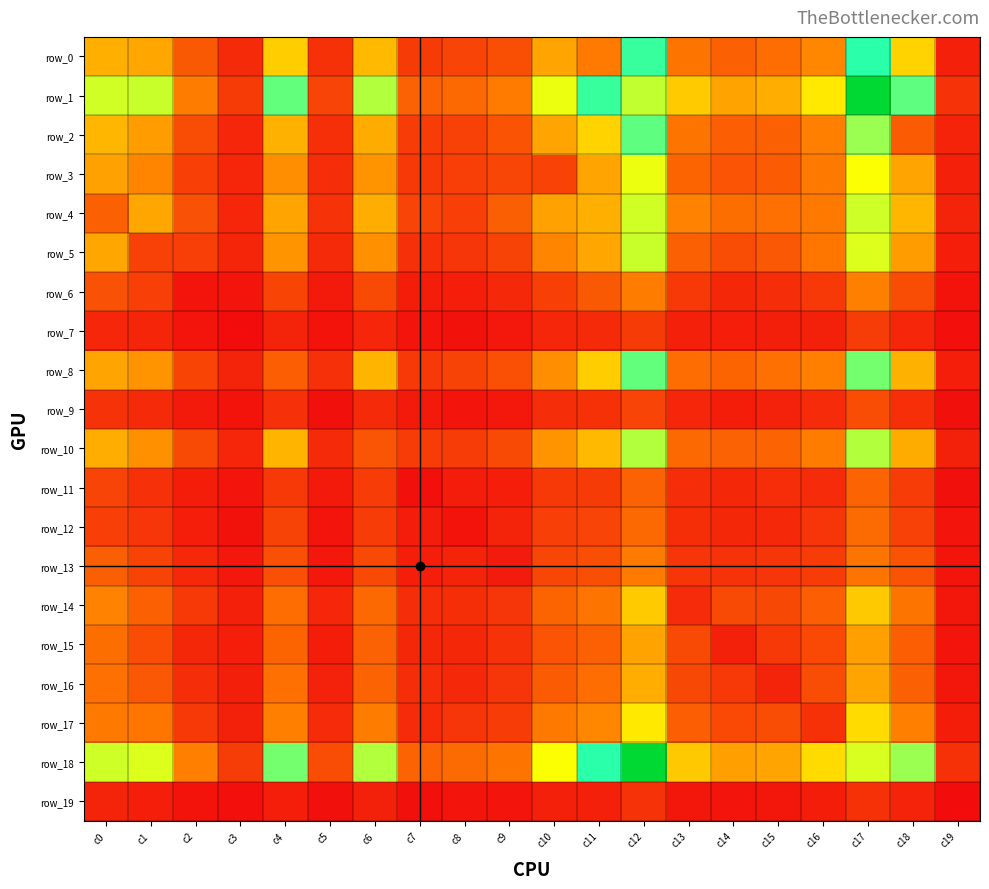

Which series changed the most between c4 and c5?

row_1